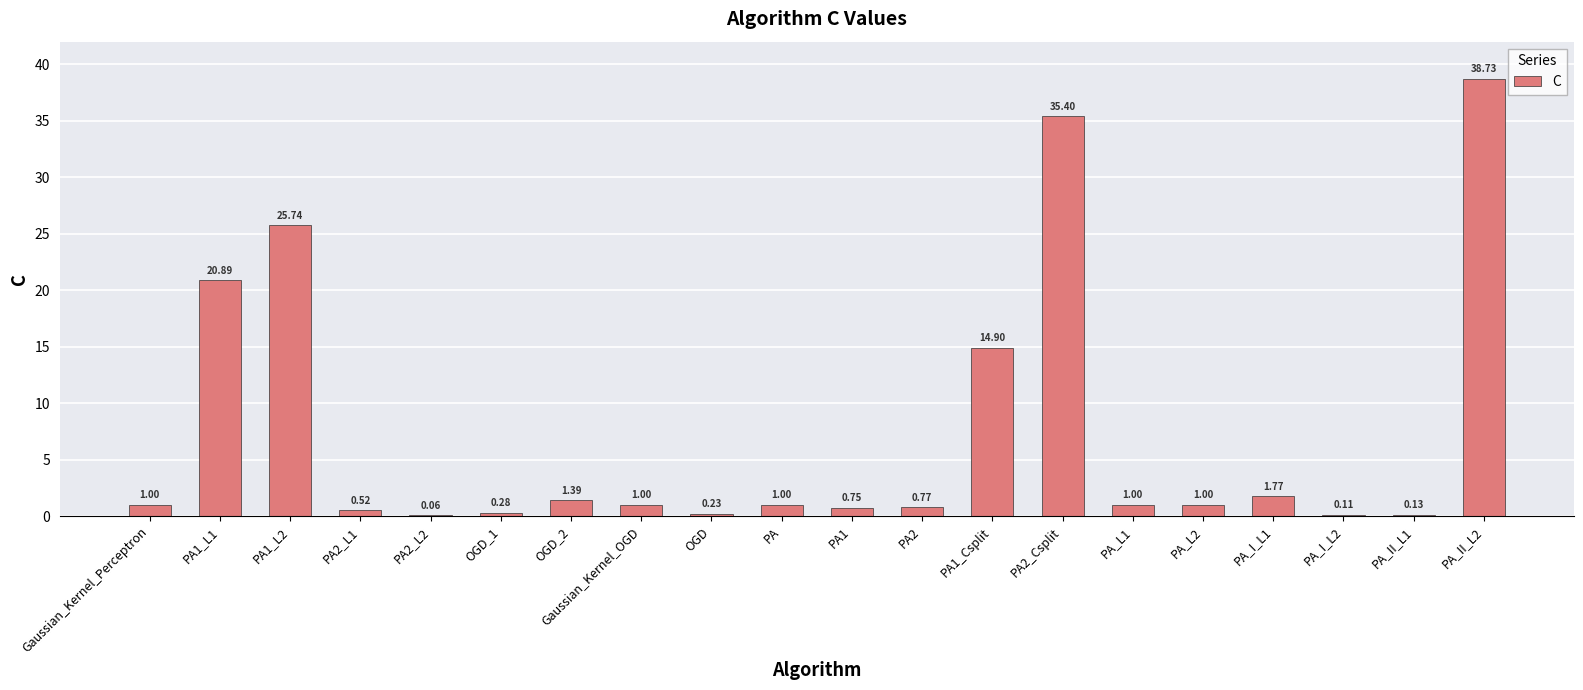

What is the greatest value displayed?

38.7